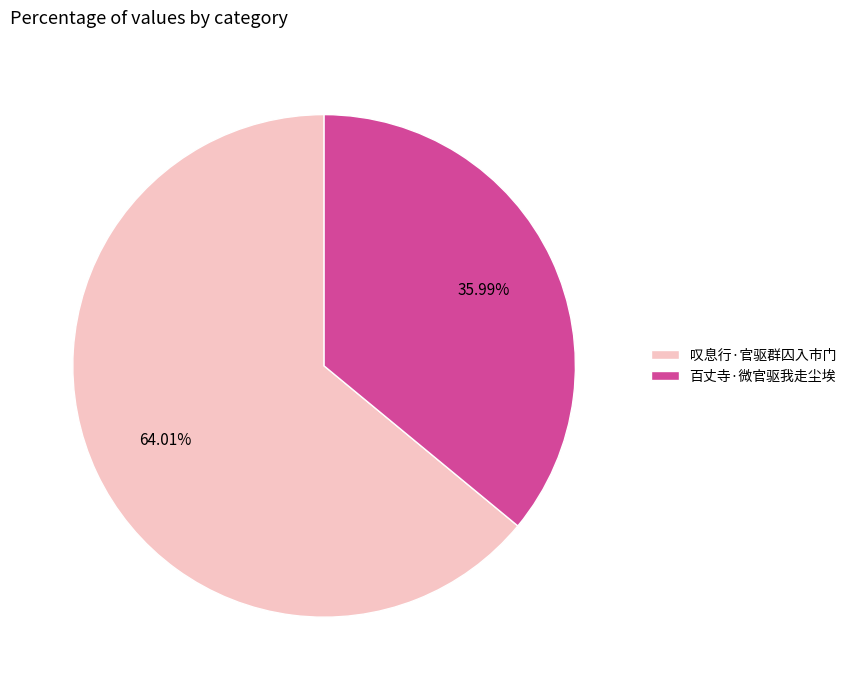

To the nearest percent, what is the difference between the largest and smallest slice percentages?

28%